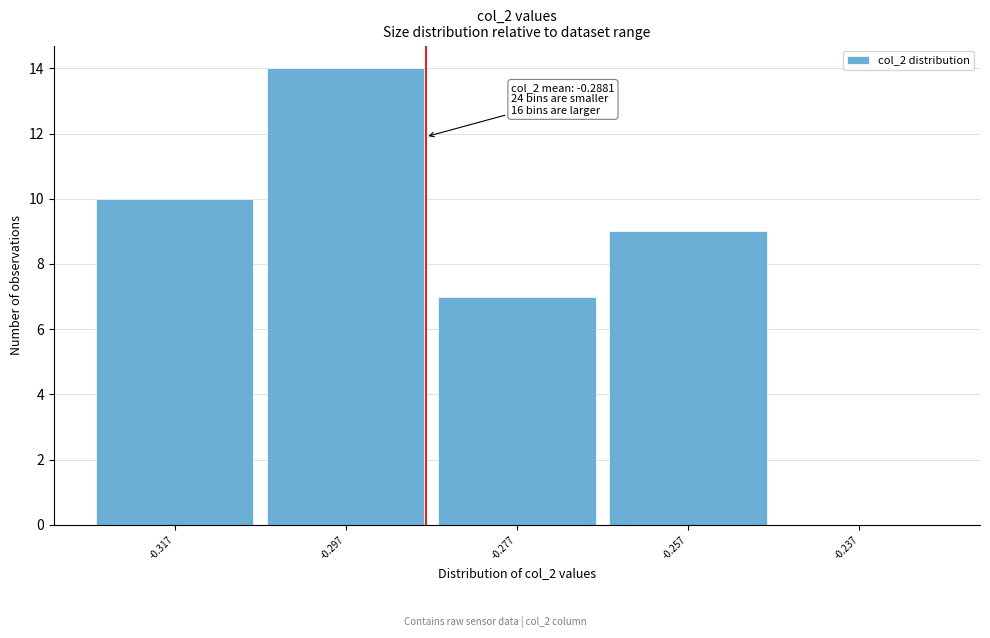

Which range on the x-axis has the tallest bar?

-0.308 to -0.288